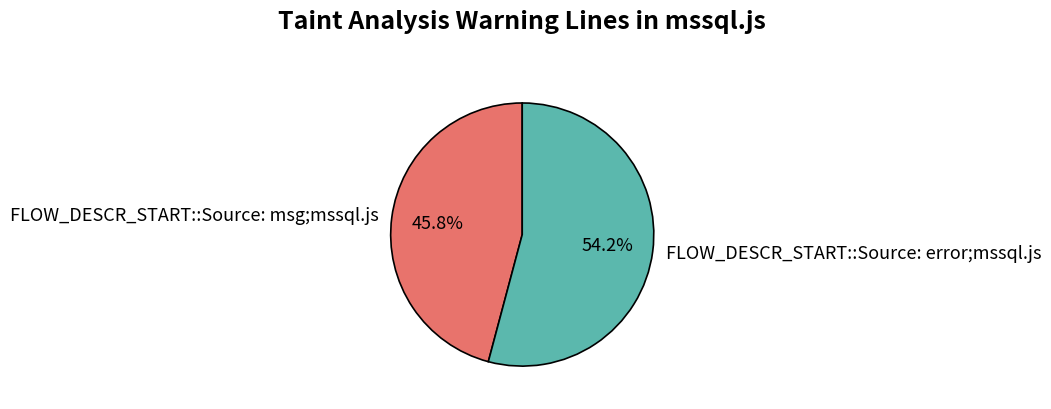

Is it true that FLOW_DESCR_START::Source: error;mssql.js is 46% of the pie?

False